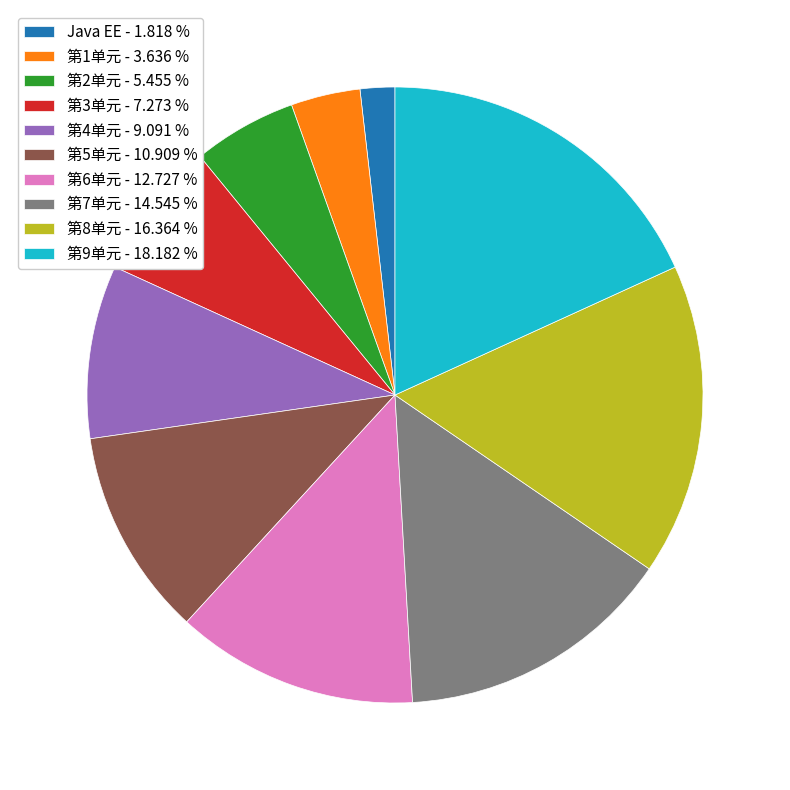

What is the smallest slice in the pie chart?

Java EE